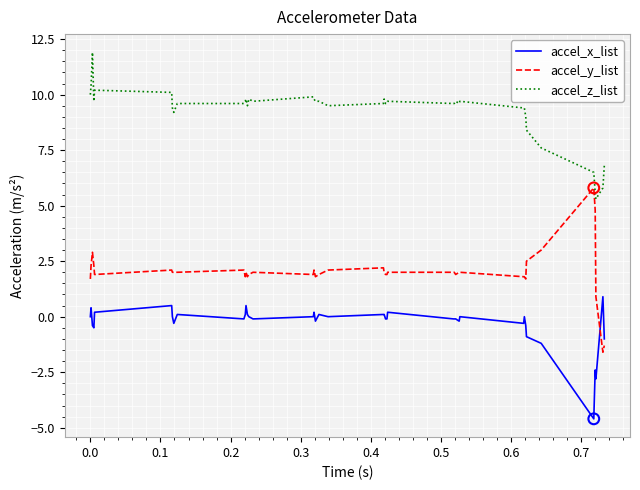

What are all the series names shown in the legend?

accel_x_list, accel_y_list, accel_z_list